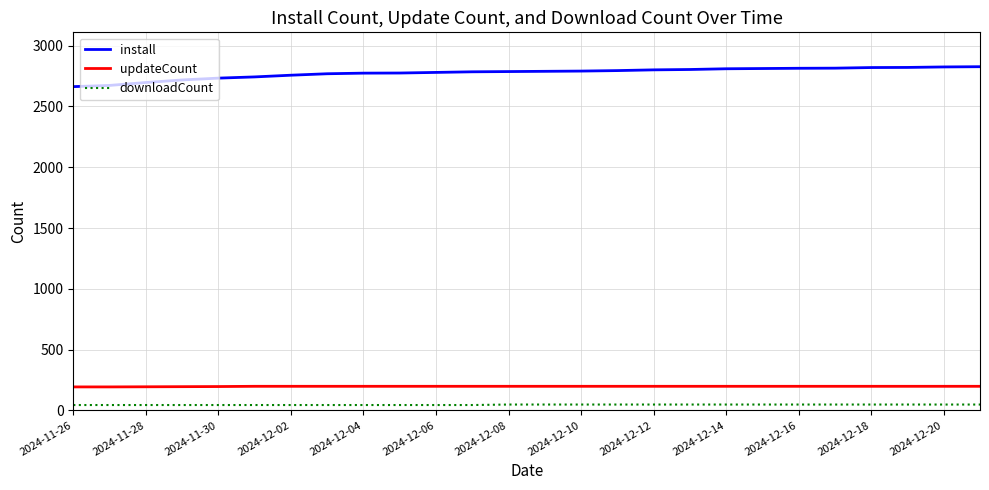

Which series has the largest range (max minus min)?

install